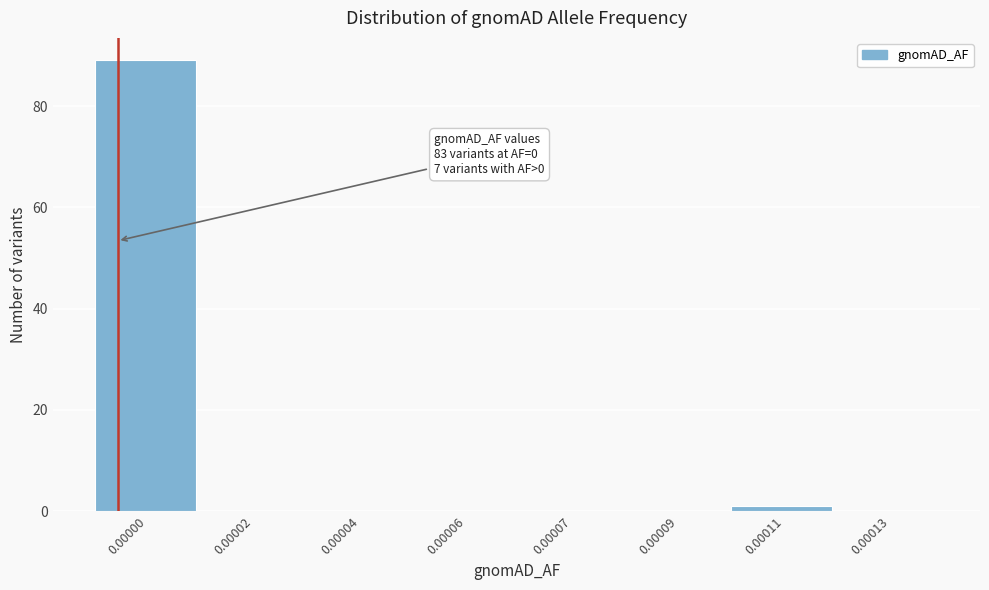

Reading left to right, transcribe all the data shown in this chart.

0.00000=89	0.00002=0	0.00004=0	0.00006=0	0.00007=0	0.00009=0	0.00011=1	0.00013=0